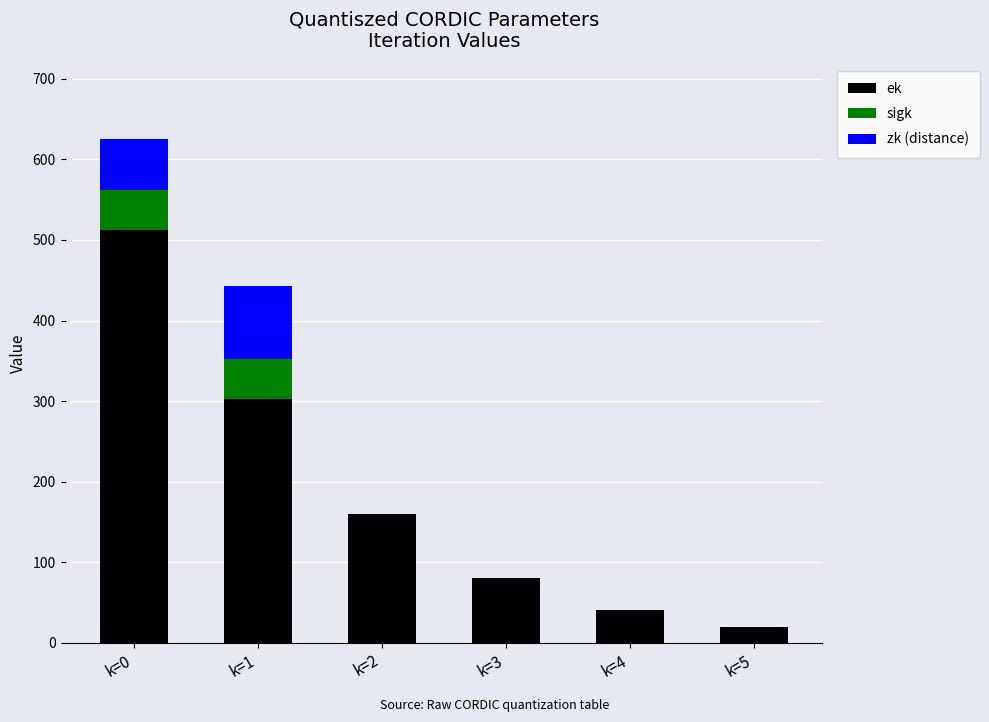

Is it true that ek equals 784.6 at k=0?

False